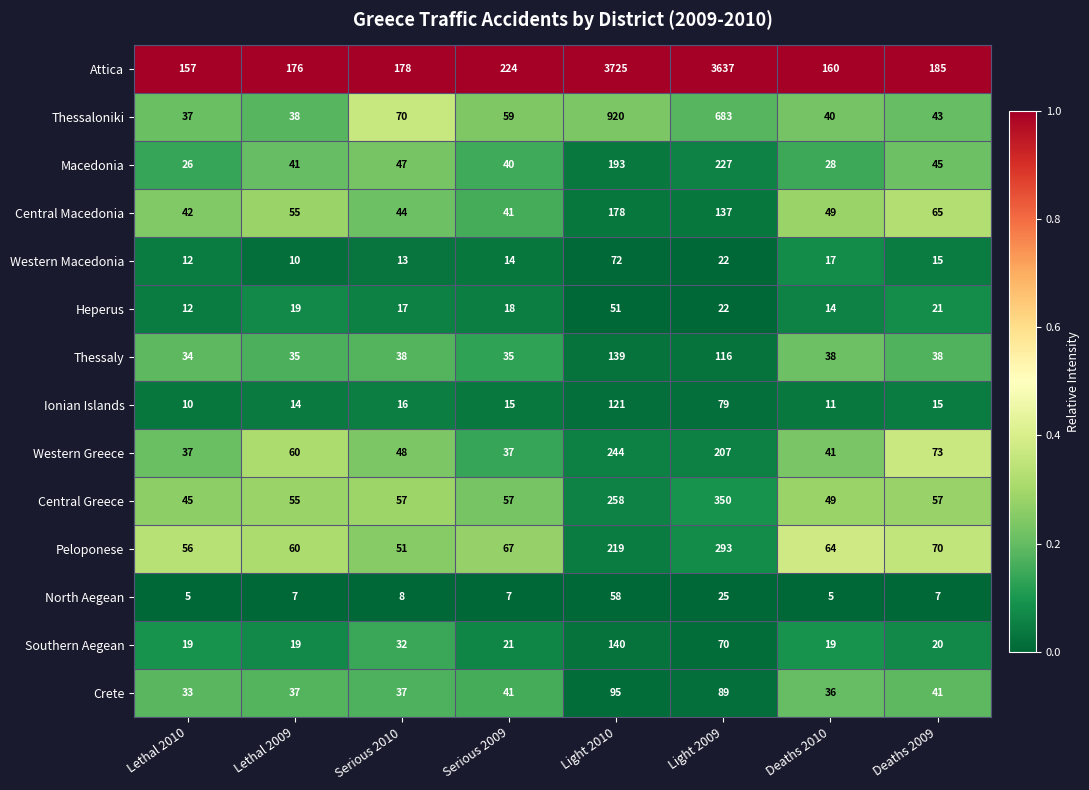

At which label does Southern Aegean first exceed 21?

Serious 2010